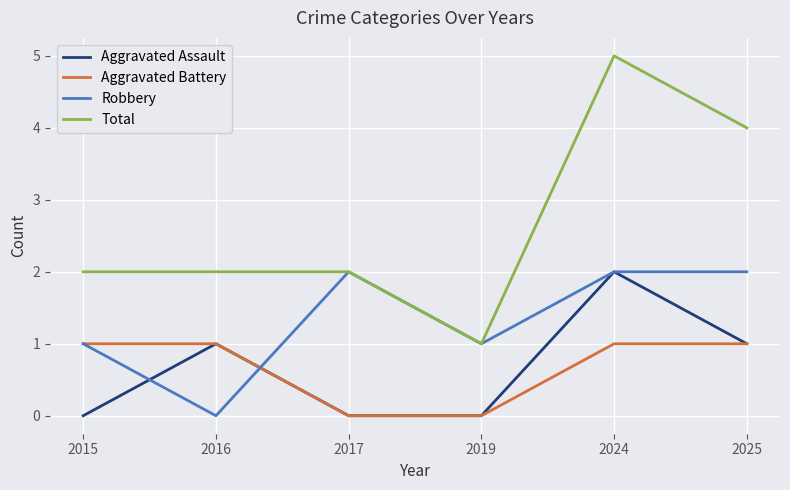

Is it true that Aggravated Battery equals 1 at 2016?

True